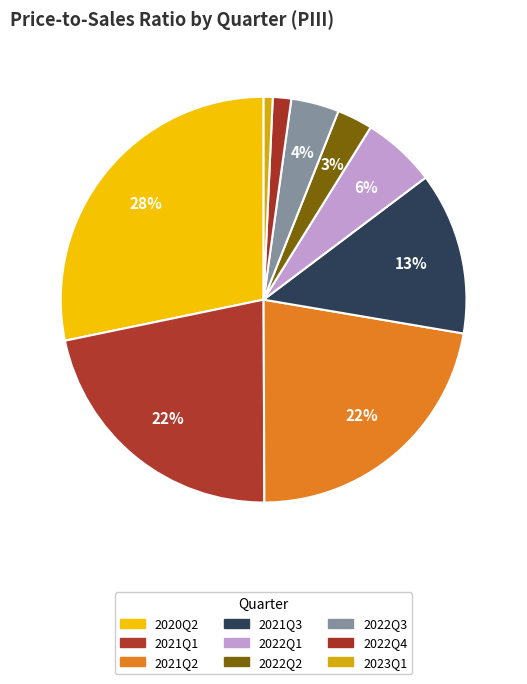

How many slices are in this pie chart?

9